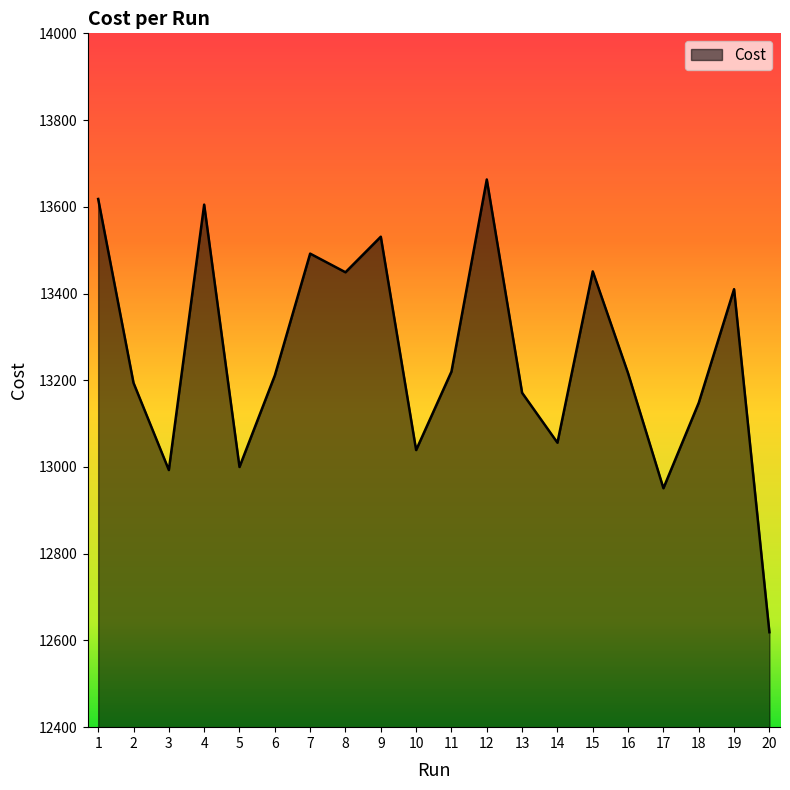

What is the change in value from 5 to 15?

+451.0